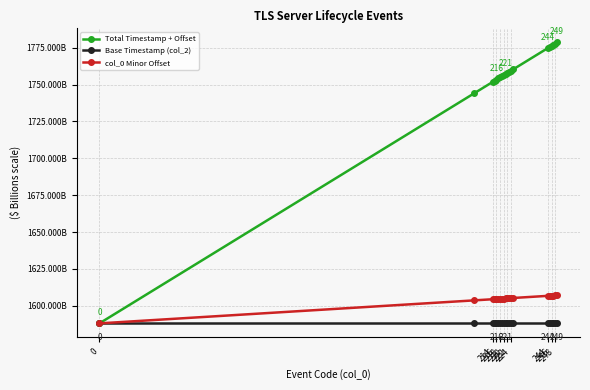

Does the chart have visible grid lines?

Yes